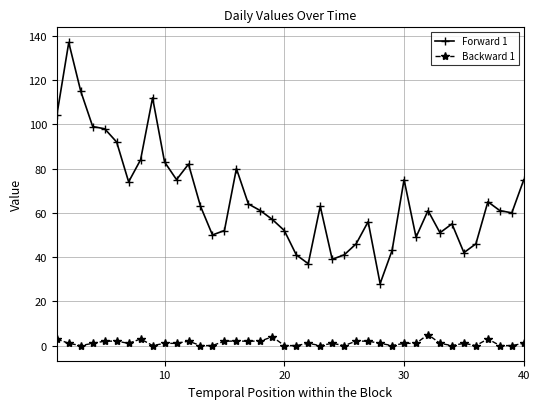

How many Backward 1 values are between 0 and 2?

35